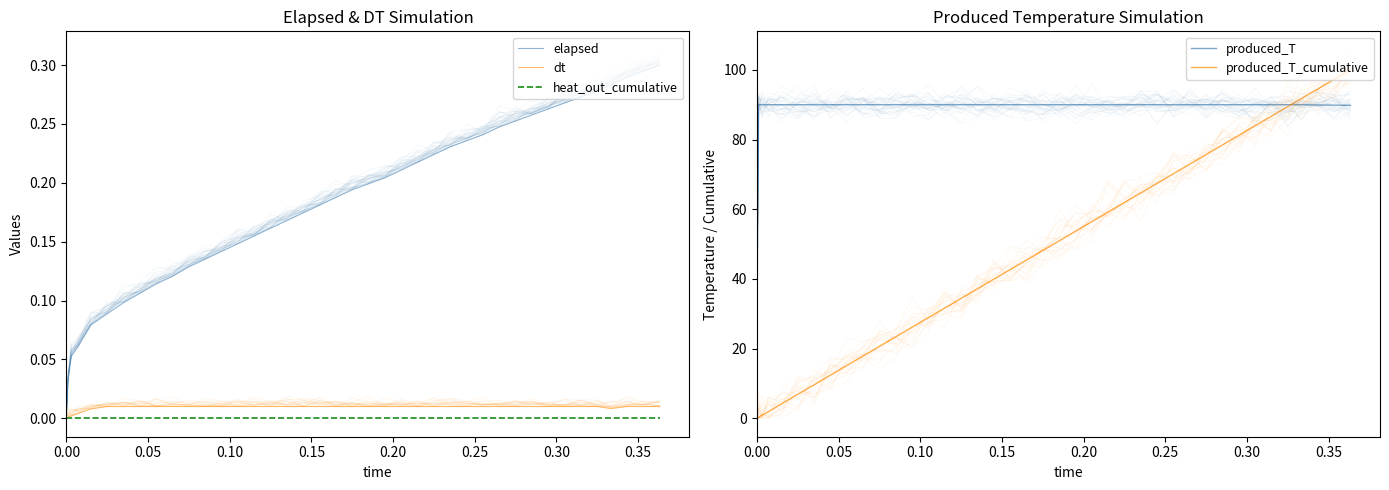

What is the label of the 2nd point from the left?

0.05